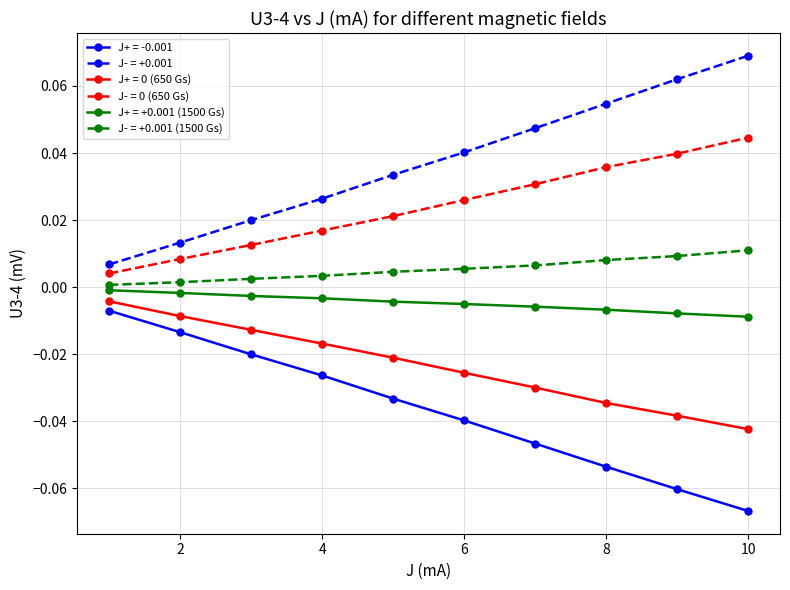

True or false: J- = 0 (650 Gs) and J+ = -0.001 intersect in this chart.

False